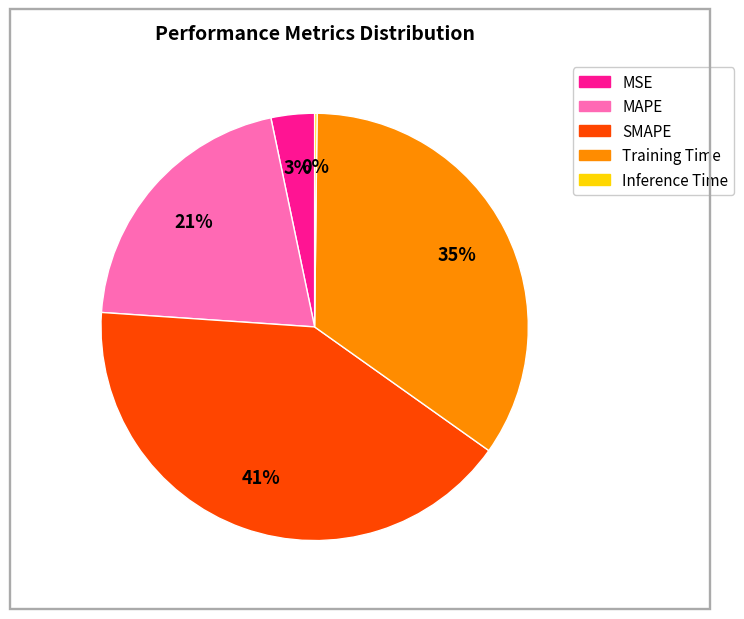

To the nearest percent, what is the combined percentage of MSE and Training Time?

38%